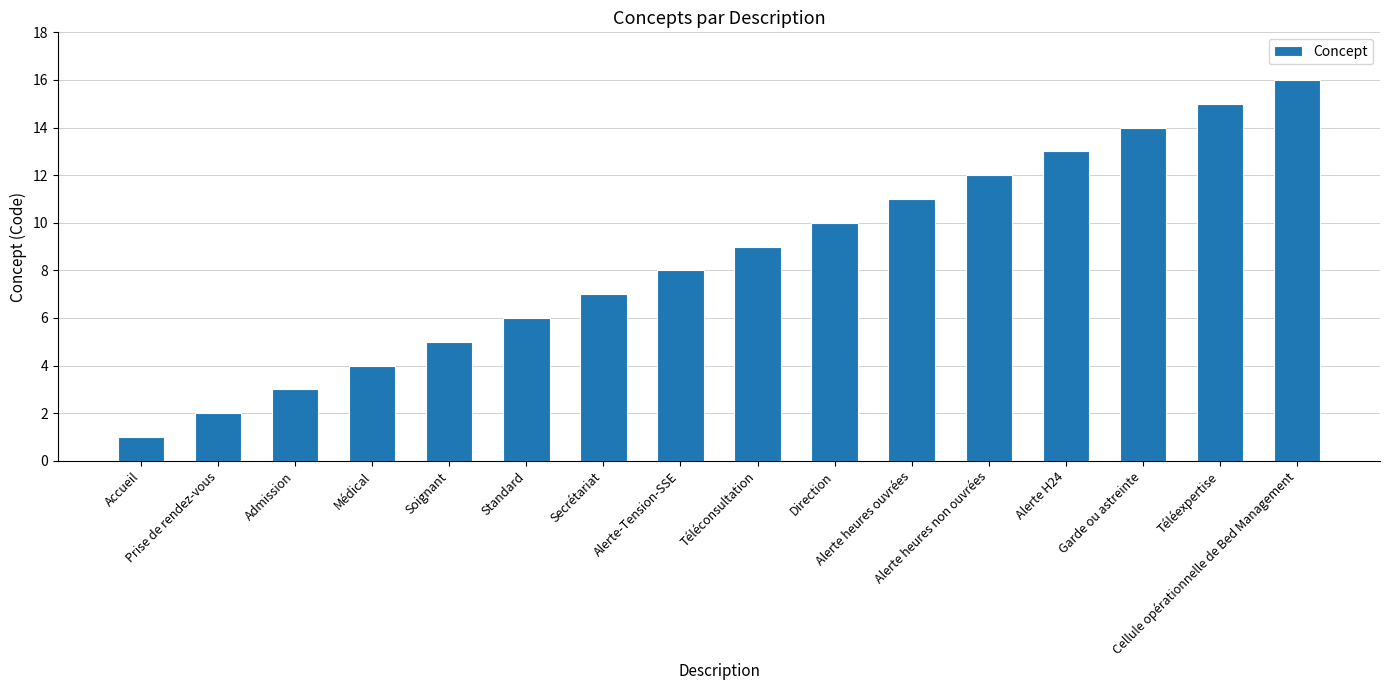

Reading right to left, list all the values displayed in this chart.

Cellule opérationnelle de Bed Management=16	Téléexpertise=15	Garde ou astreinte=14	Alerte H24=13	Alerte heures non ouvrées=12	Alerte heures ouvrées=11	Direction=10	Téléconsultation=9	Alerte-Tension-SSE=8	Secrétariat=7	Standard=6	Soignant=5	Médical=4	Admission=3	Prise de rendez-vous=2	Accueil=1